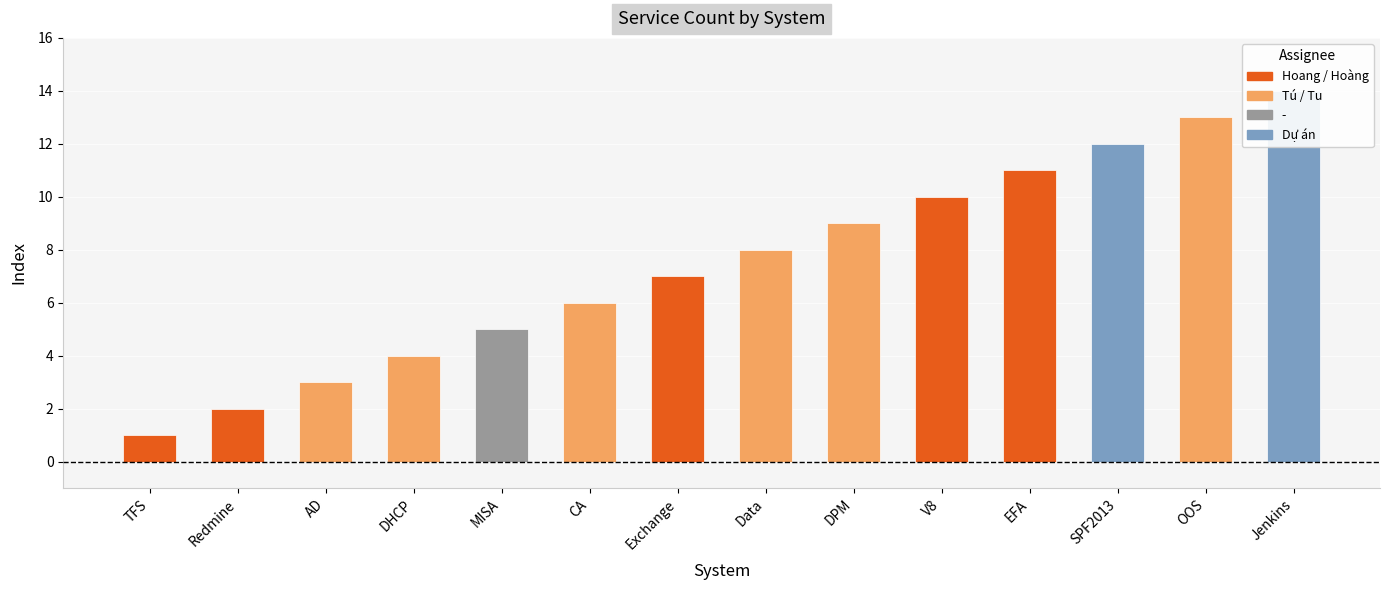

What is the value of the 14th bar from the left?

14